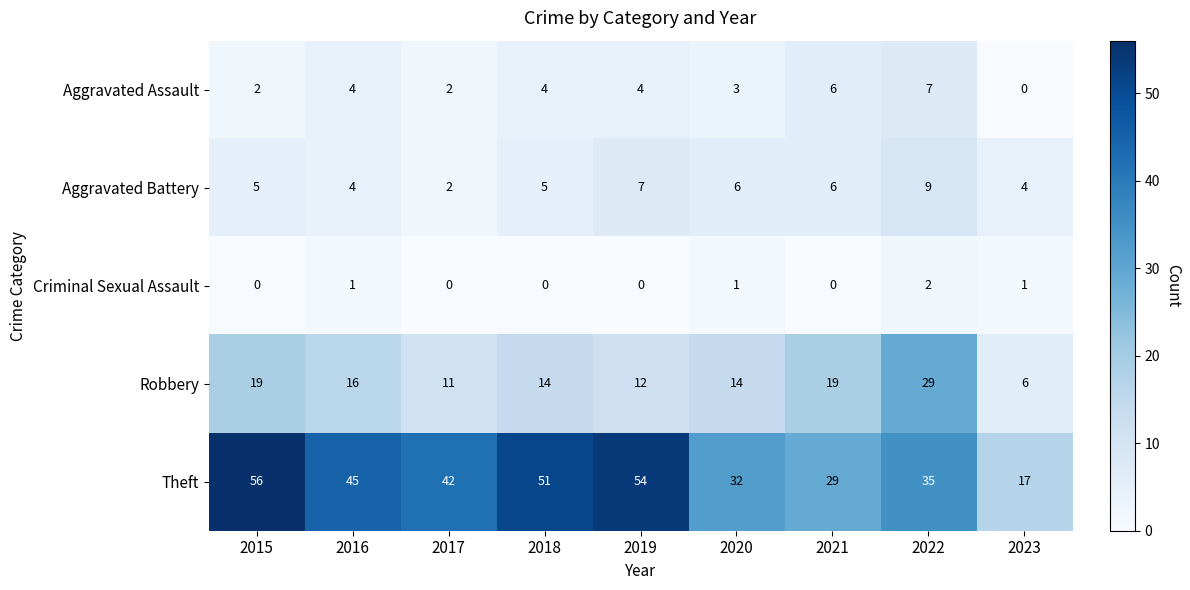

At how many categories does at least one series exceed 0?

9